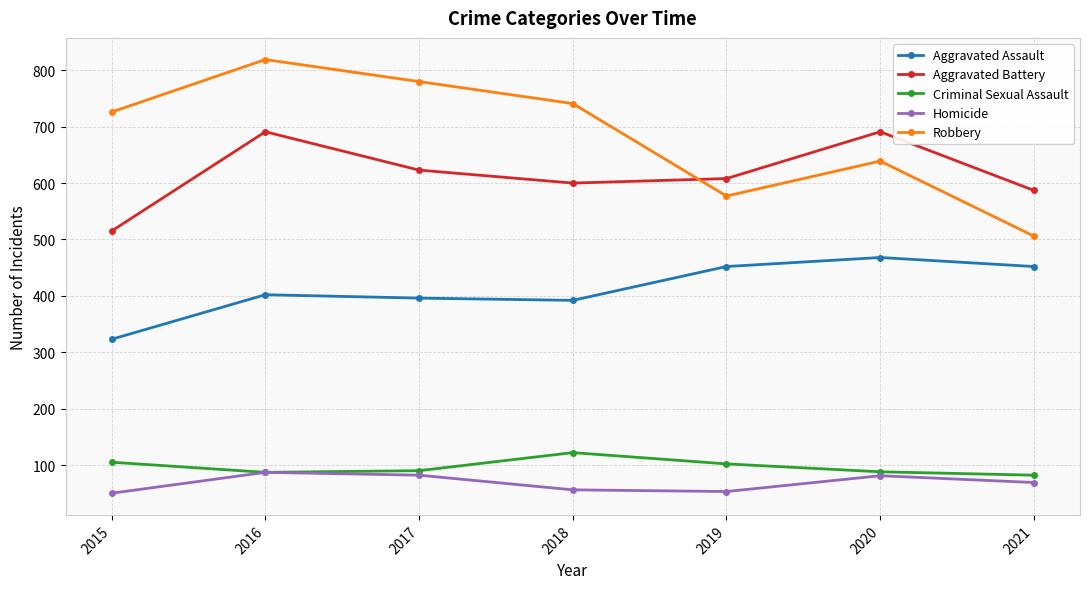

Which series has the largest range (max minus min)?

Robbery